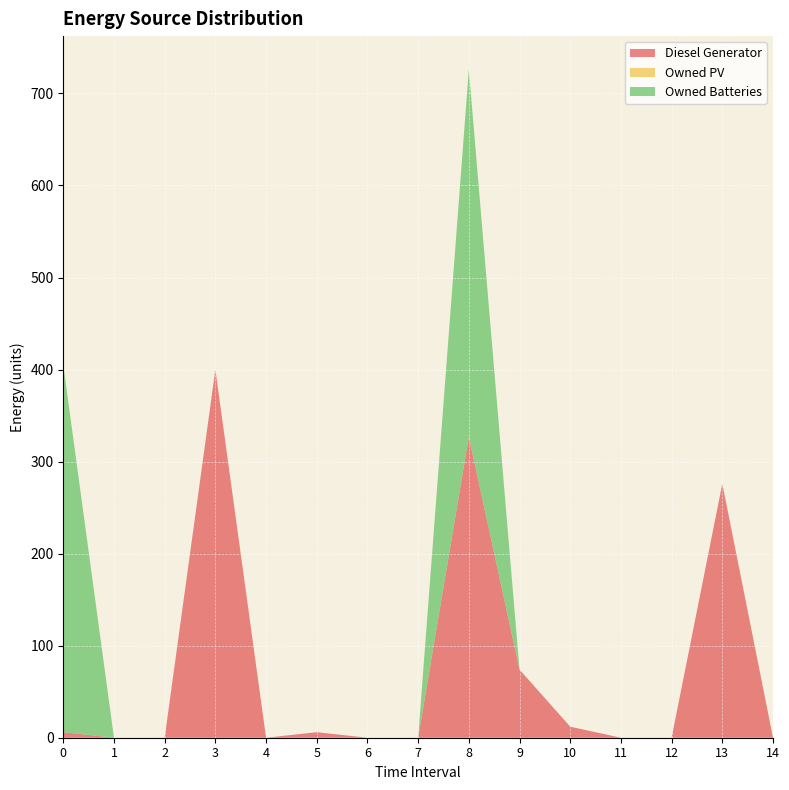

Reading left to right, transcribe all the data shown in this chart.

Diesel Generator: 0=6	1=0	2=0	3=400	4=0	5=6	6=0	7=0	8=327	9=74	10=12	11=0	12=0	13=276	14=0
Owned PV: 0=0	1=0	2=0	3=0	4=0	5=0	6=0	7=0	8=0	9=0	10=0	11=0	12=0	13=0	14=0
Owned Batteries: 0=399	1=0	2=0	3=0	4=0	5=0	6=0	7=0	8=399	9=0	10=0	11=0	12=0	13=0	14=0